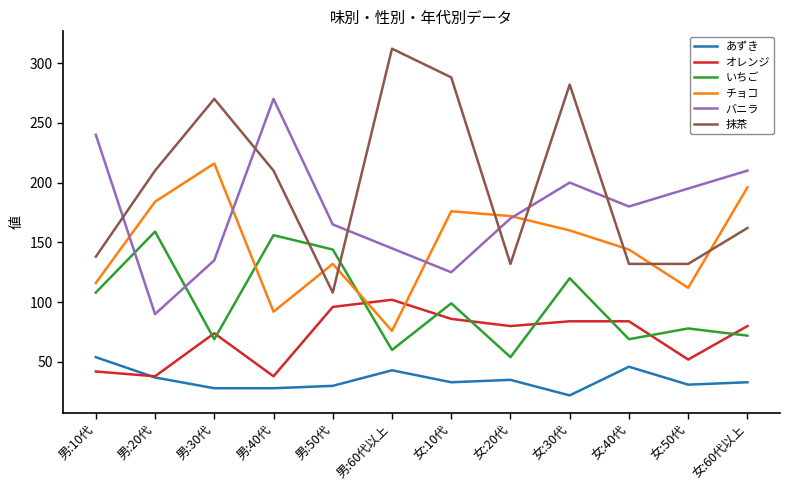

How many values in the 抹茶 series are below 210?

6